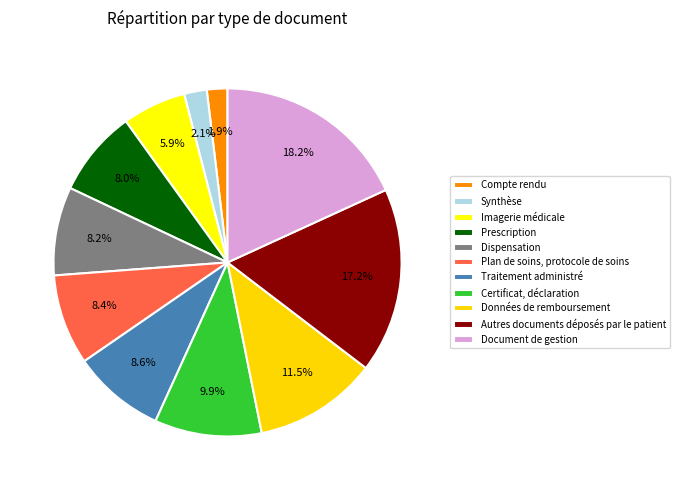

Combined, what portion of the pie is Données de remboursement and Prescription?

19.5%